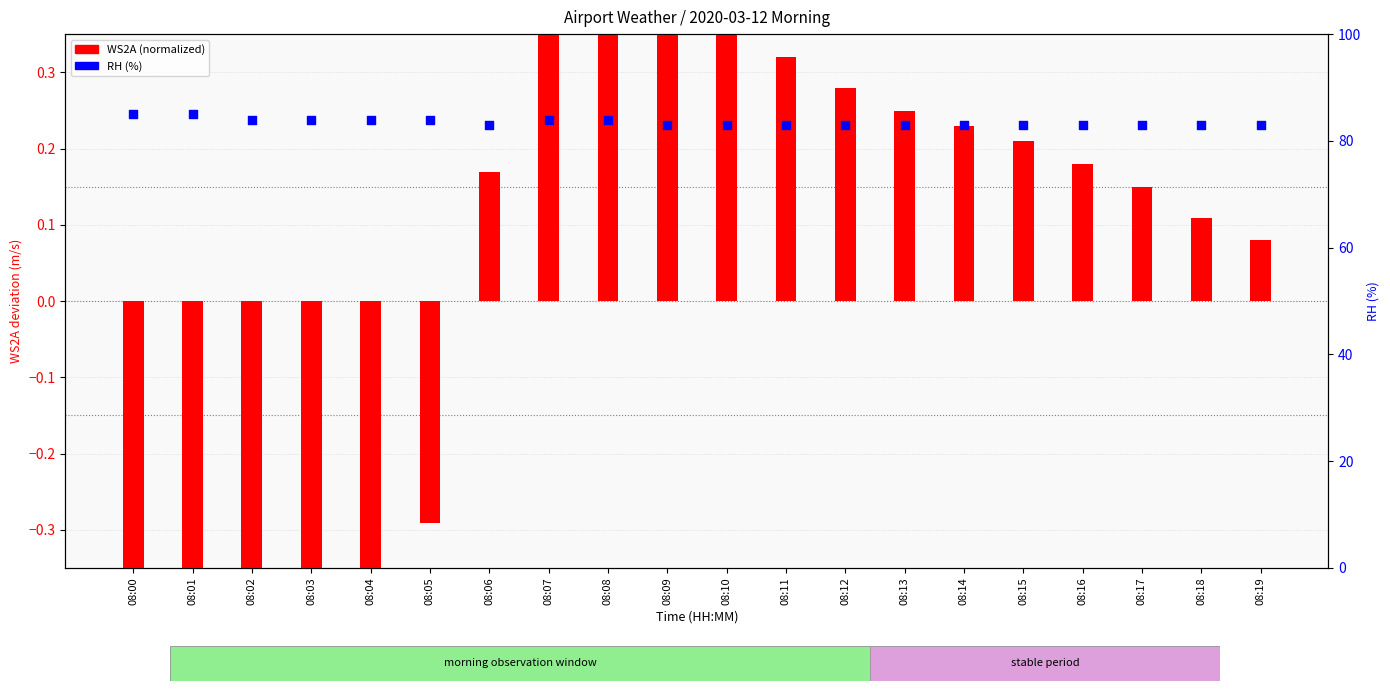

At which category is the sum across all series the highest?

08:07